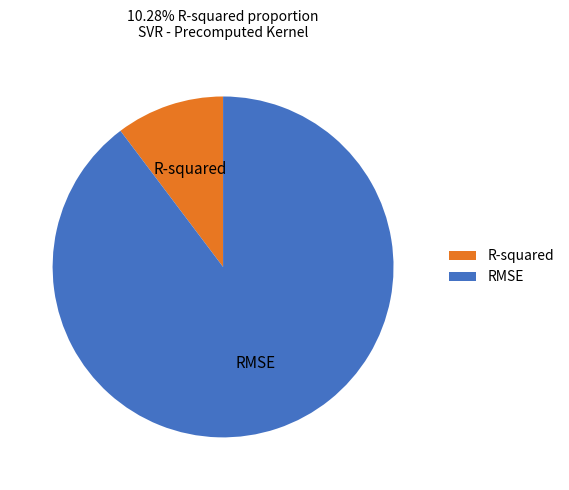

Between RMSE and R-squared, which is larger?

RMSE